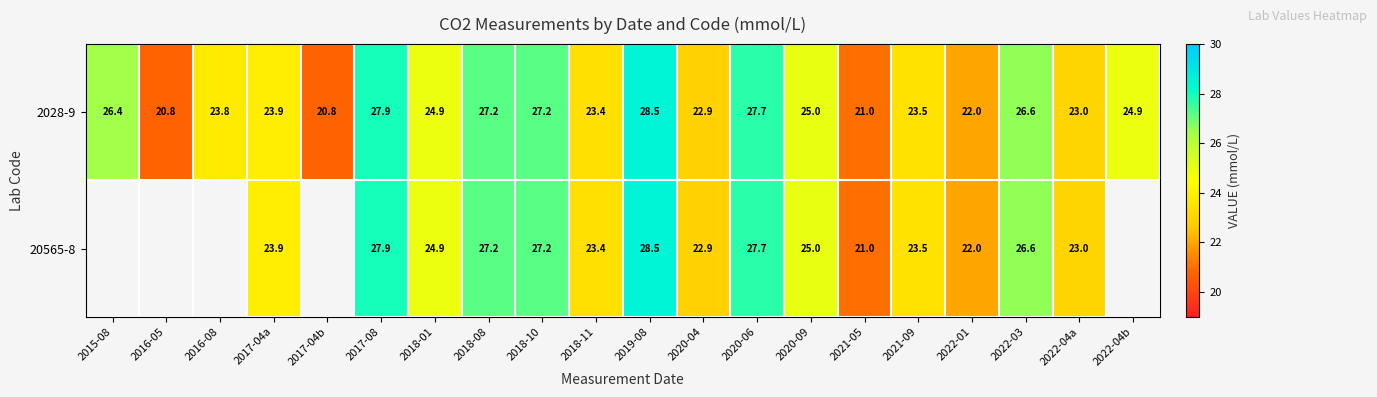

Is the value of 20565-8 at 2017-08 greater than the value of 2028-9 at 2017-04b?

Yes